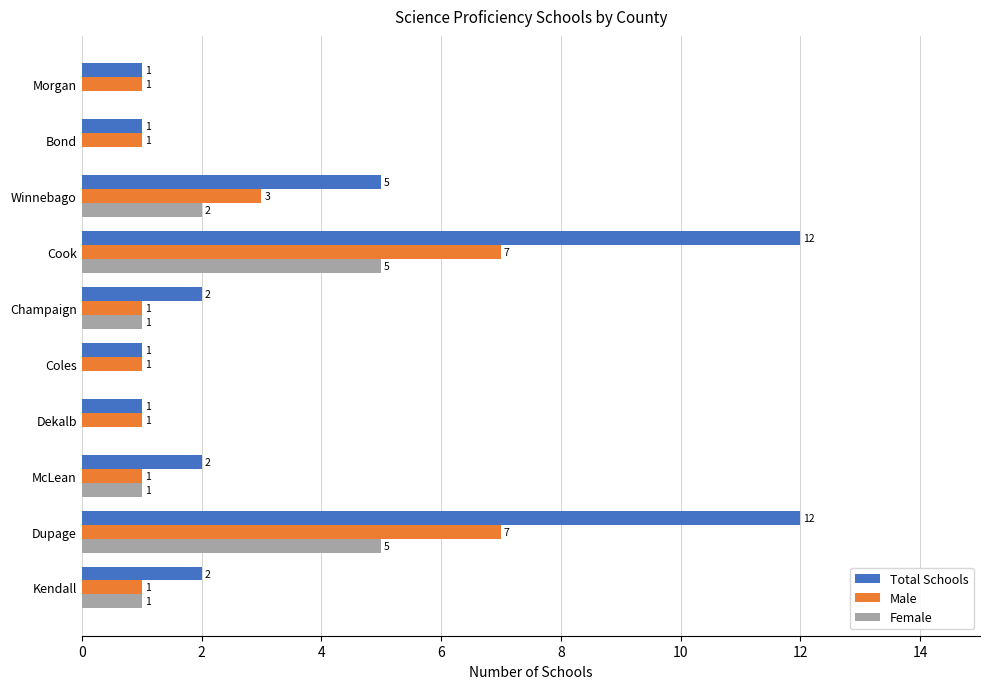

What are all the series names shown in the legend?

Total Schools, Male, Female